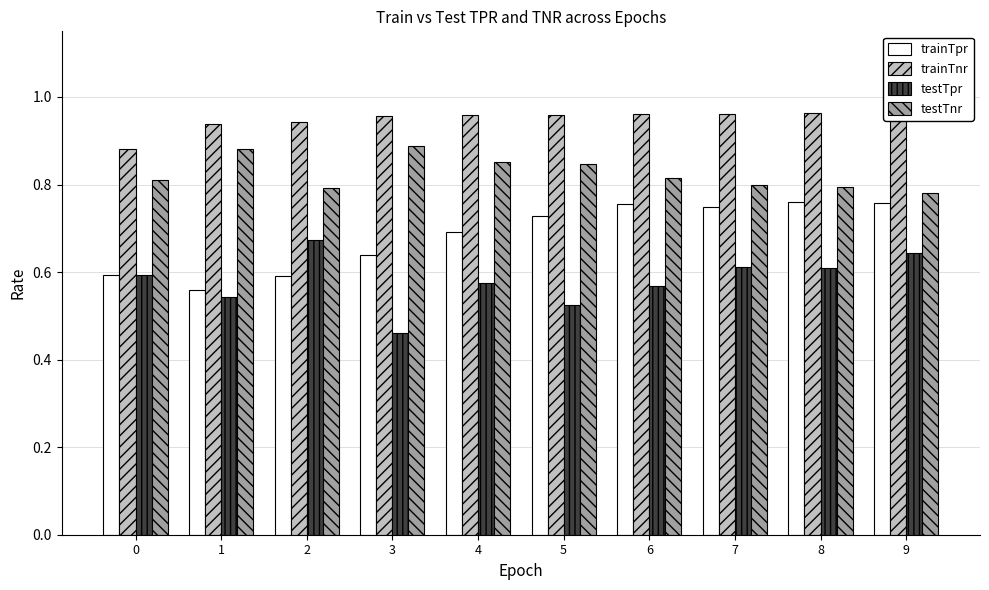

What is the spread (max minus min) of values at 5?

0.4